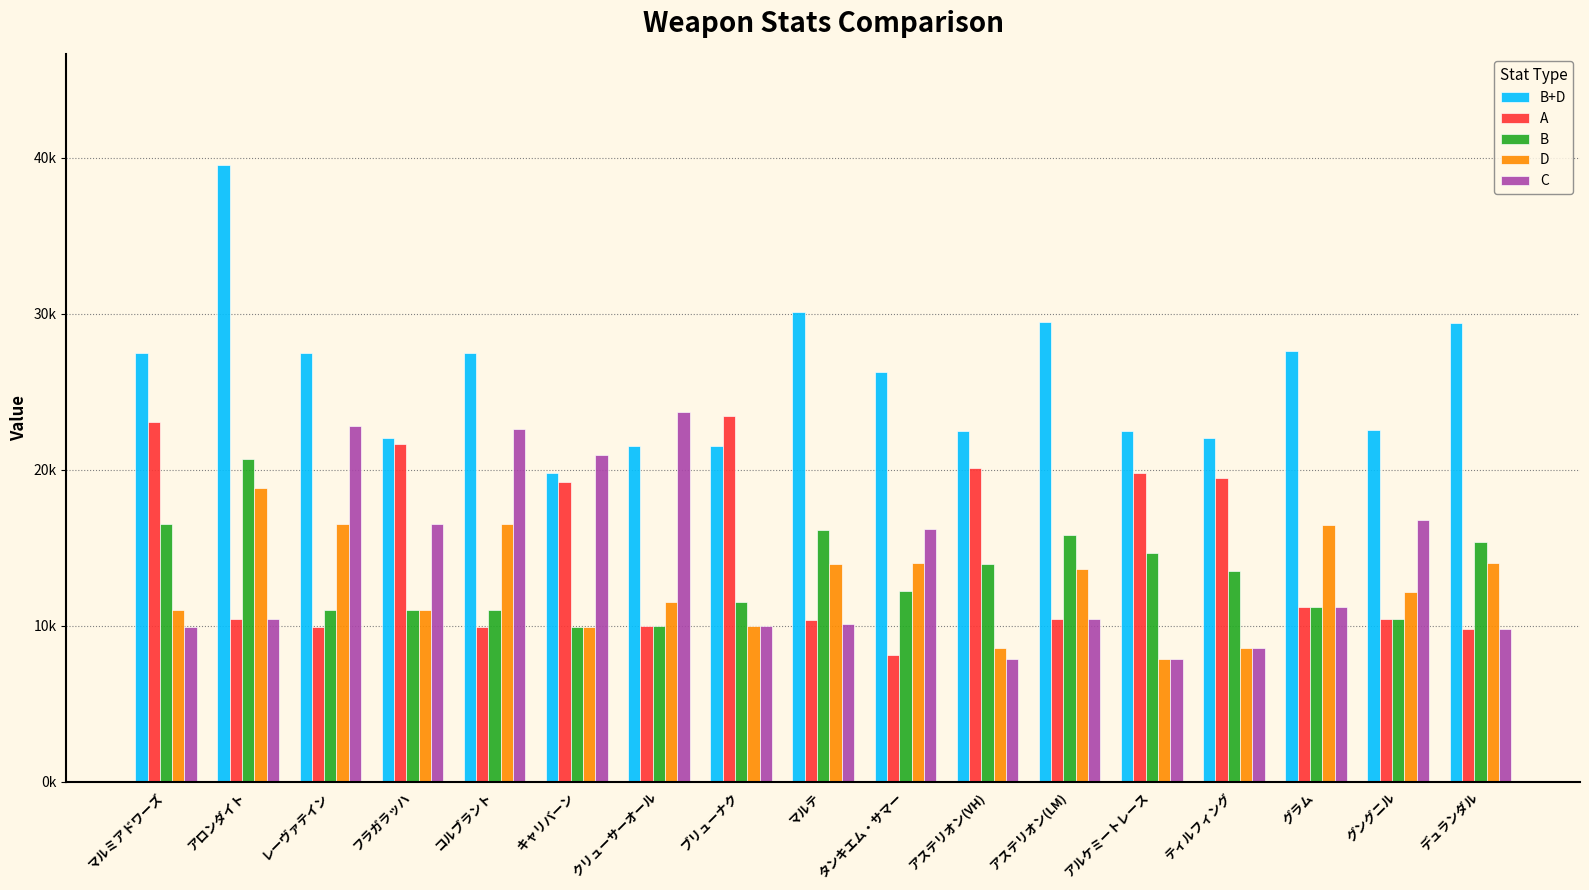

Is it true that A equals 19192 at キャリバーン?

True